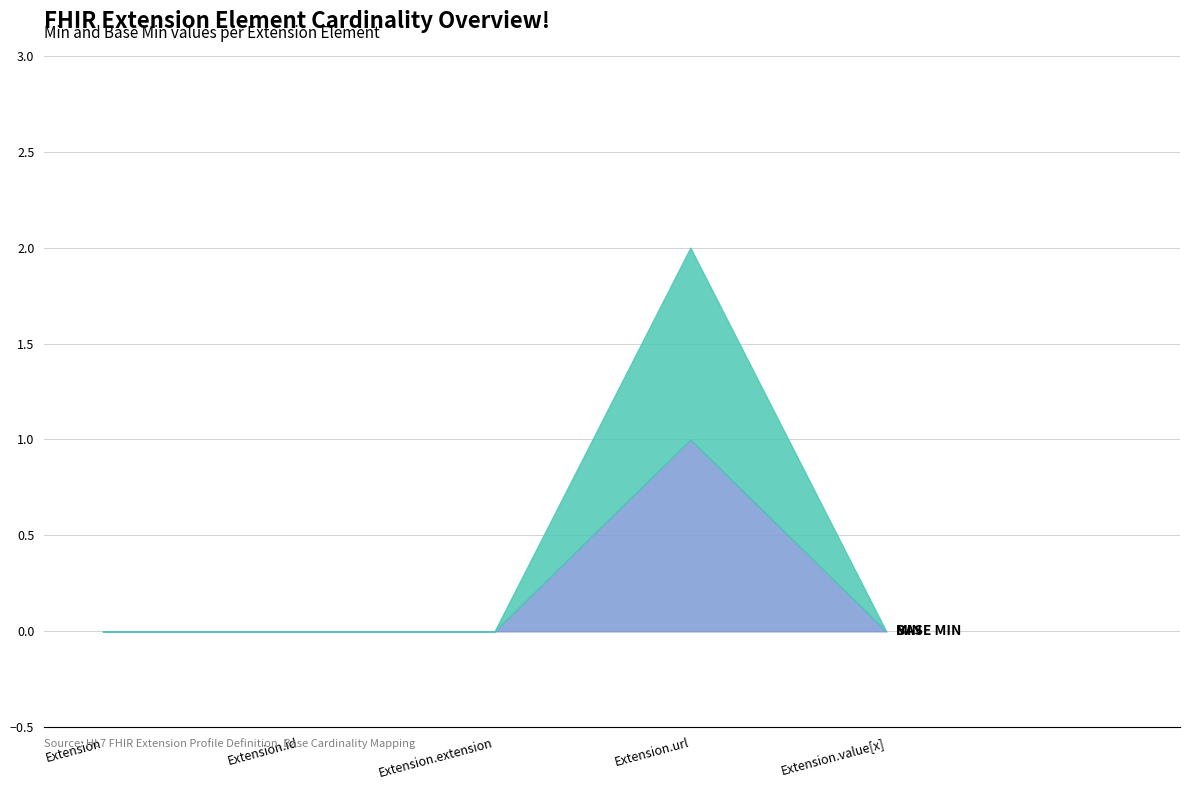

What is the label of the 3rd point from the right?

Extension.extension